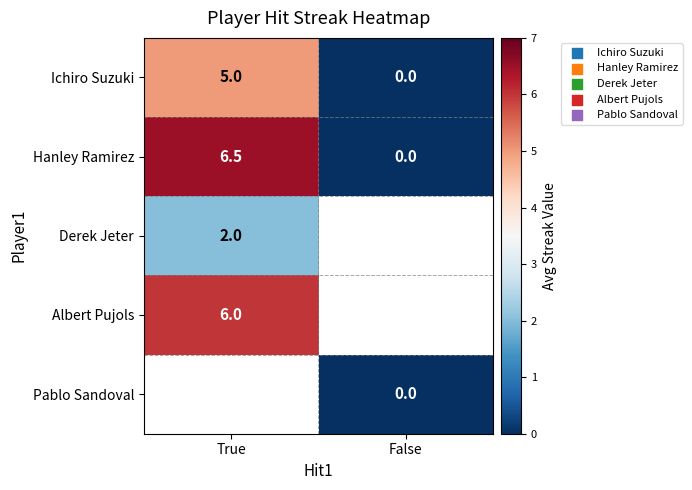

How many data points in Hanley Ramirez are above 6?

1